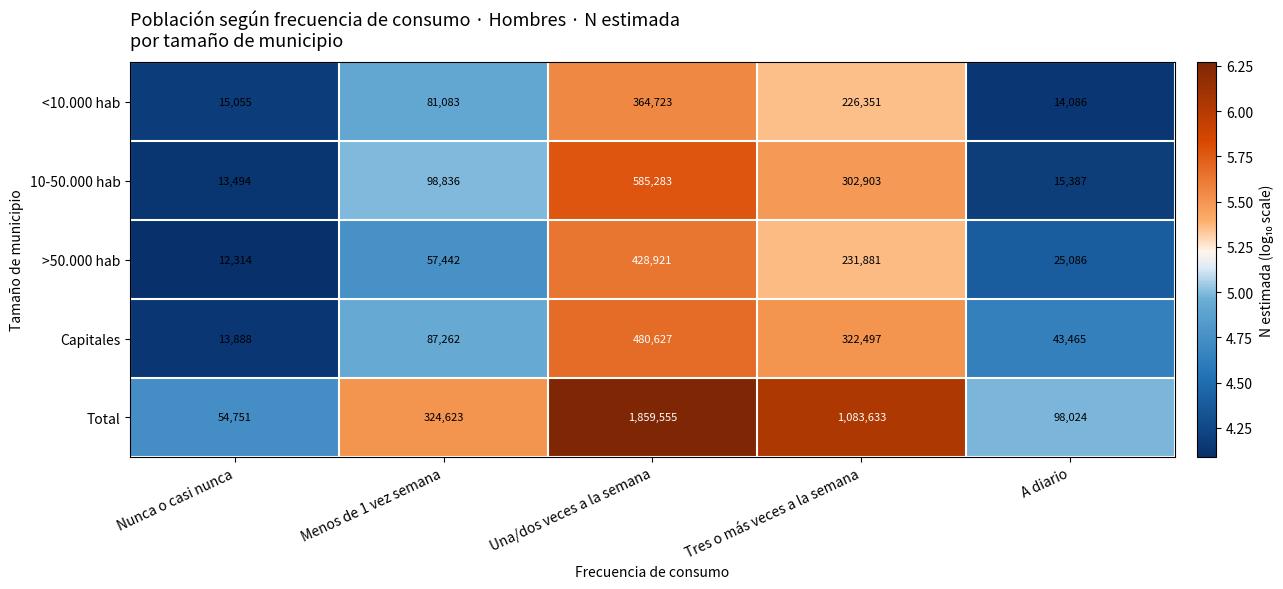

What is the sum of the Total values at A diario and Nunca o casi nunca?

152775